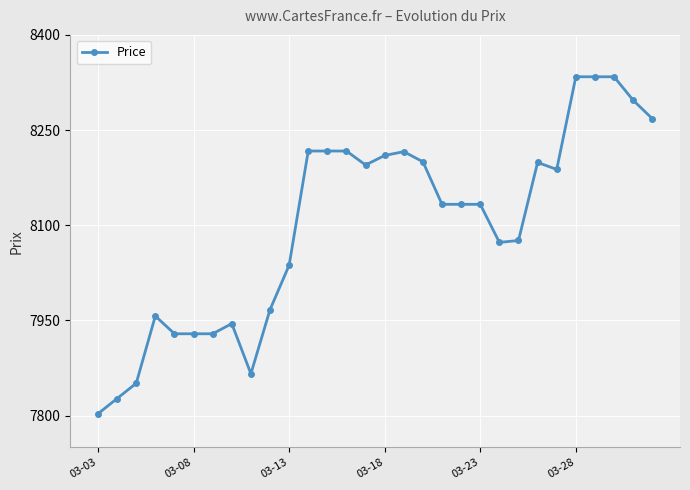

What is the difference between the maximum and minimum values?

531